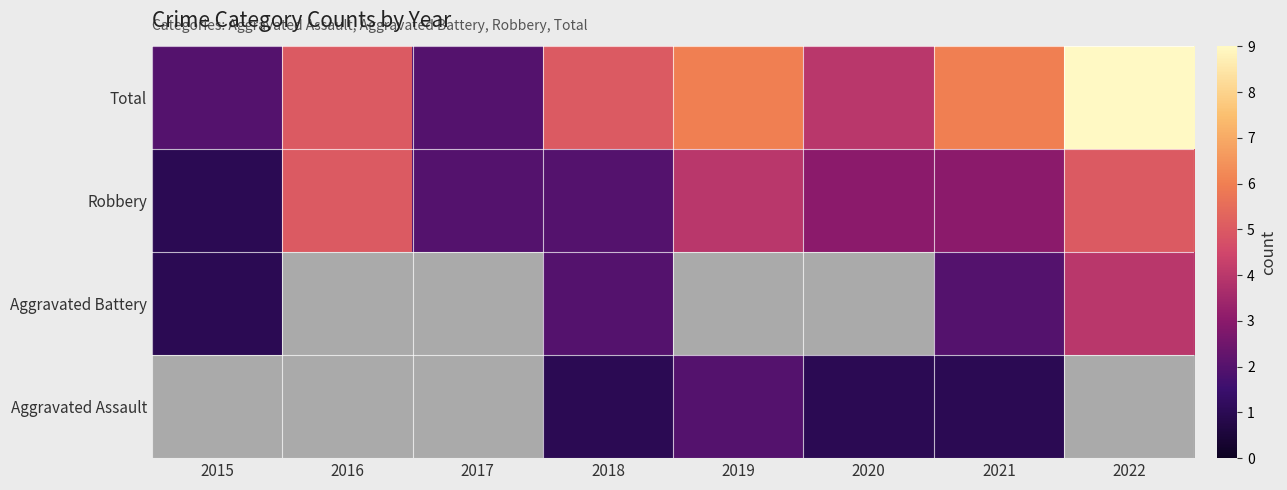

How many data points does each series have?

8